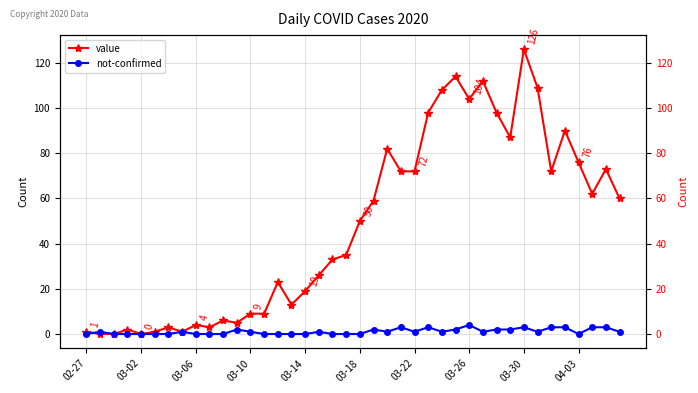

How many lines are shown in the chart?

2